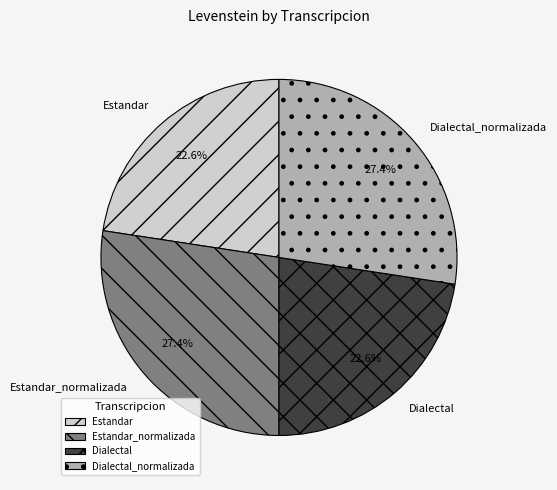

To the nearest percent, what portion does Estandar_normalizada represent?

27%